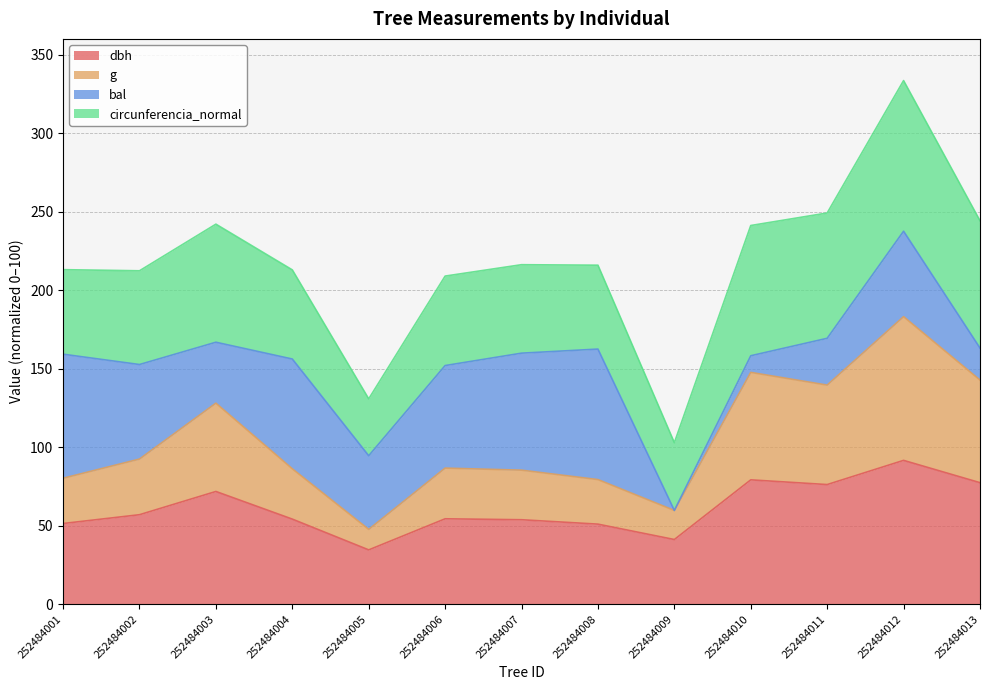

List the labels in order of g value, largest first.

252484012, 252484010, 252484013, 252484011, 252484003, 252484002, 252484006, 252484004, 252484007, 252484001, 252484008, 252484009, 252484005